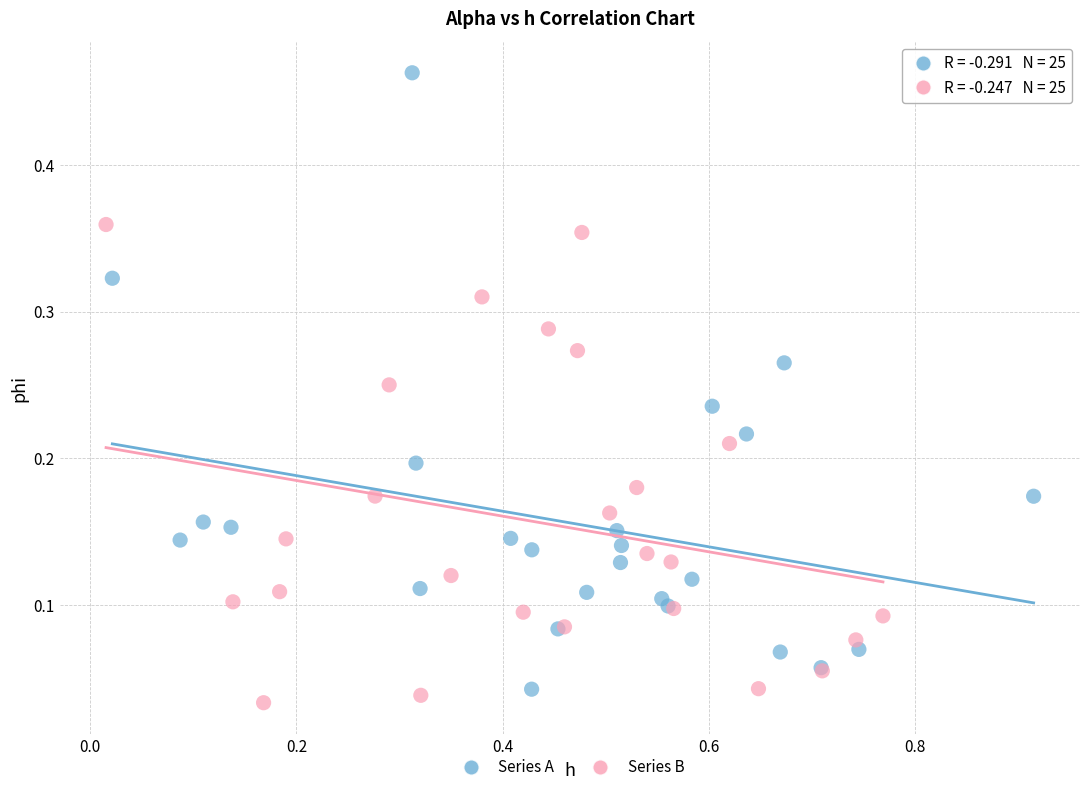

Which series contains the lowest Y value?

Series B